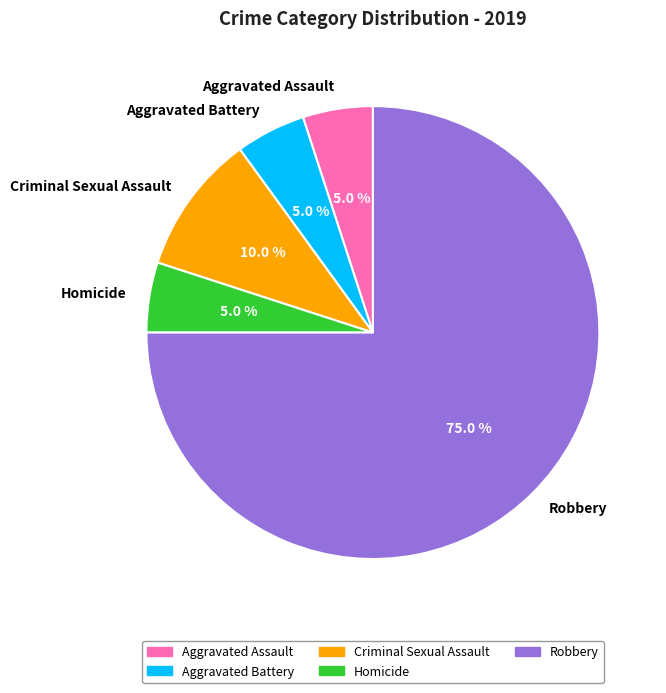

What is the largest slice in the pie chart?

Robbery